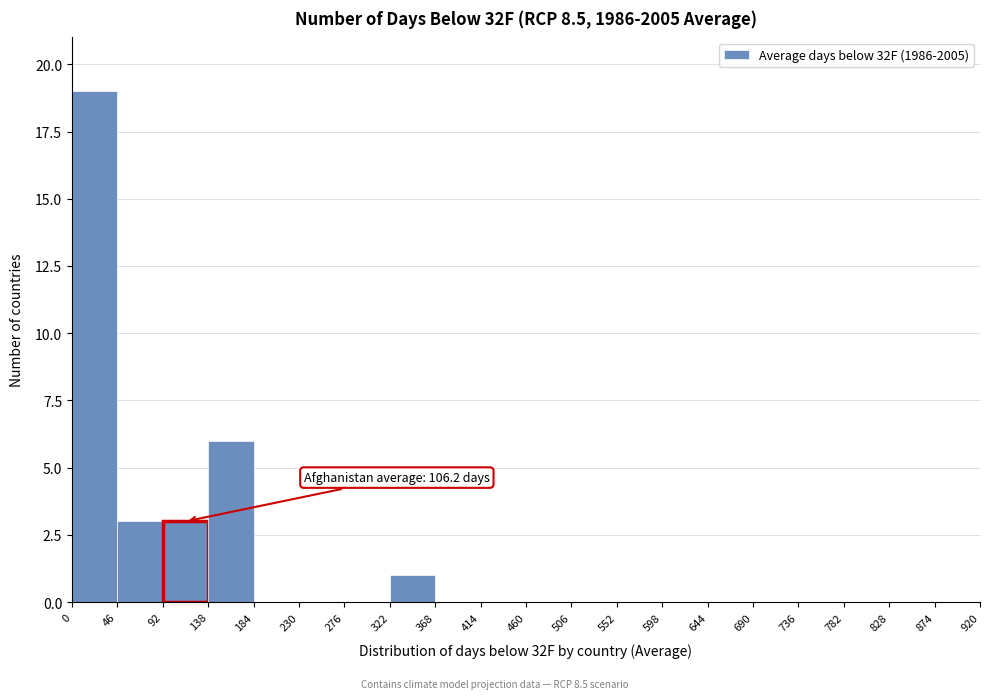

Which range on the x-axis has the tallest bar?

0 to 46